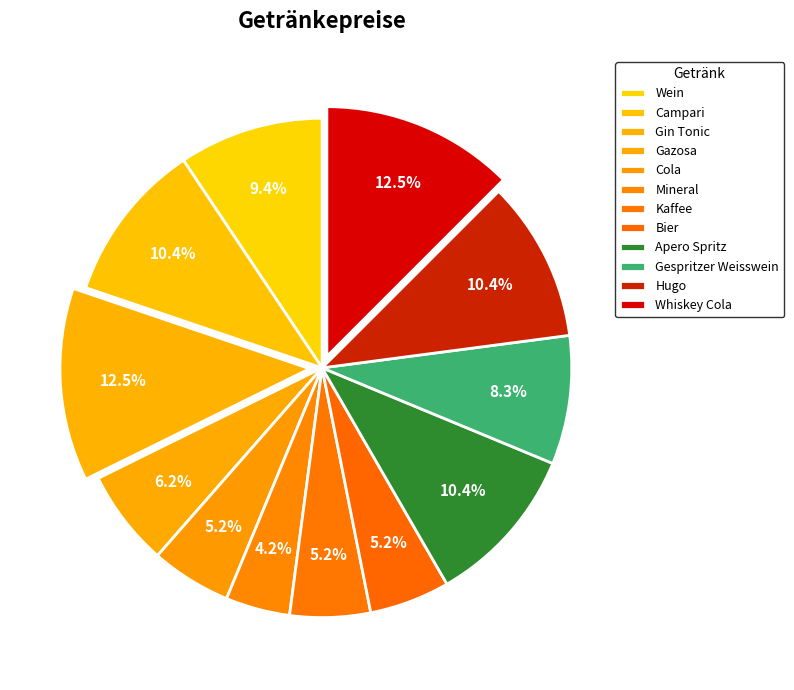

Count the number of slices in the pie.

12